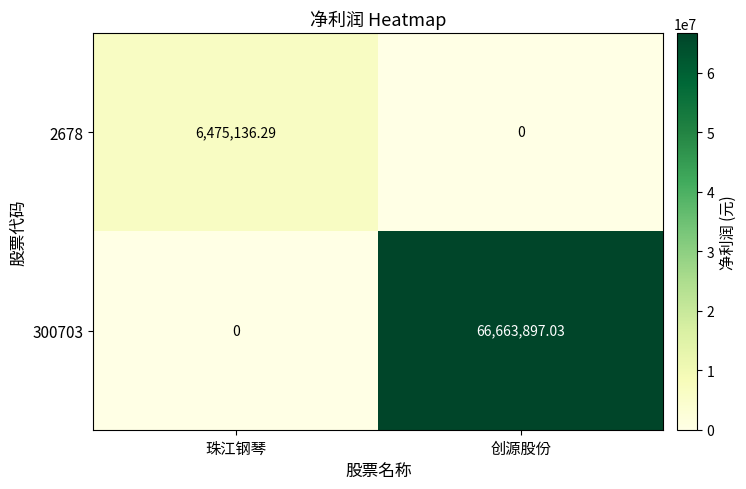

Where is 300703 nearest to the value 33331948?

珠江钢琴